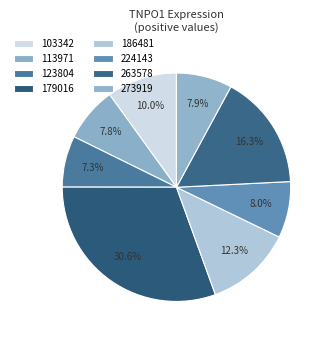

Count the number of slices in the pie.

8